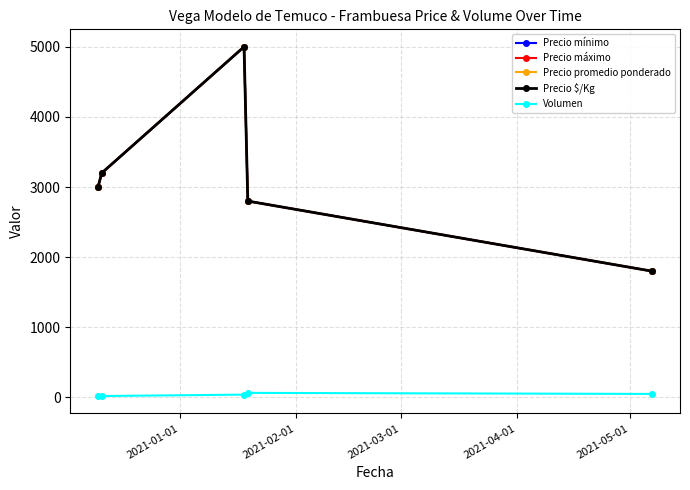

True or false: Precio promedio ponderado and Volumen cross at least once.

False